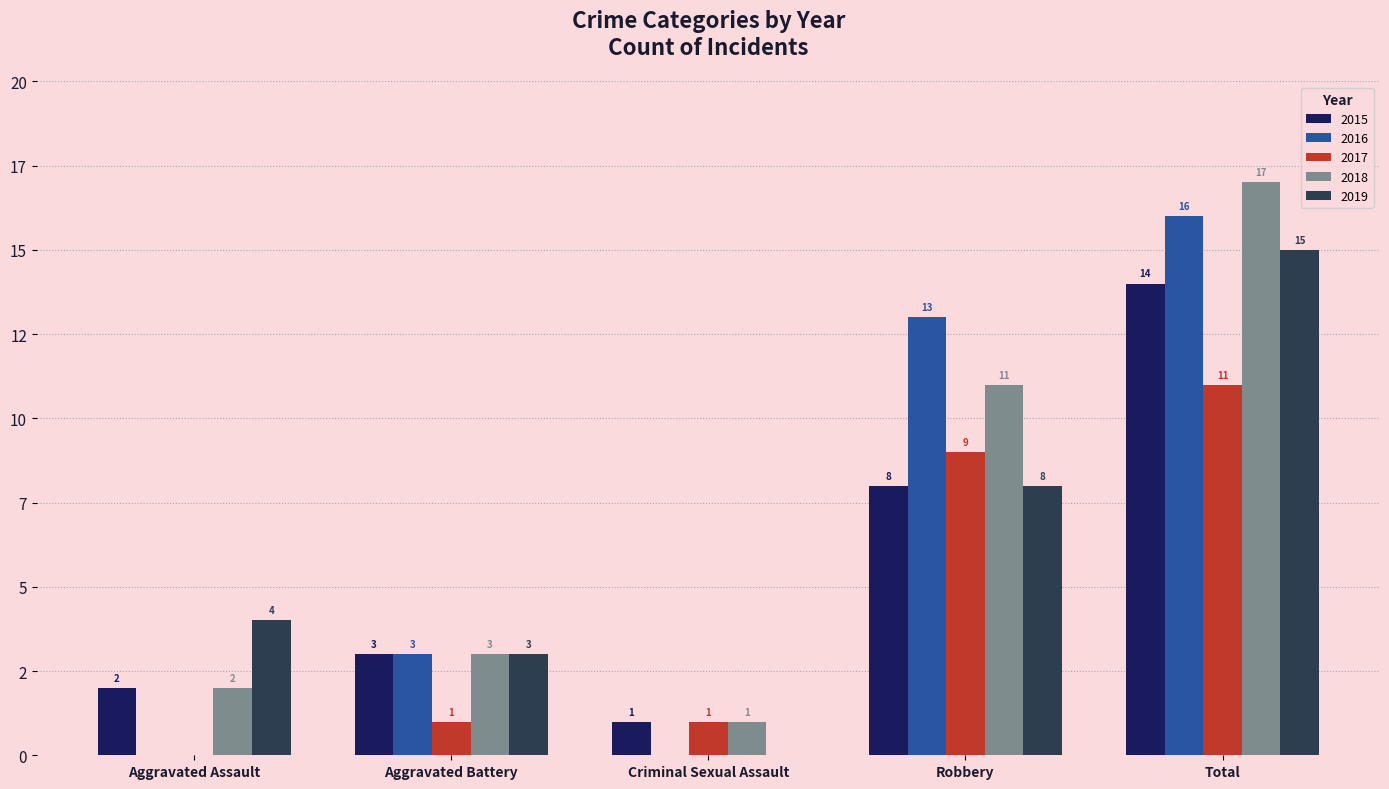

What is the sum of the 2017 values at Total and Aggravated Assault?

11